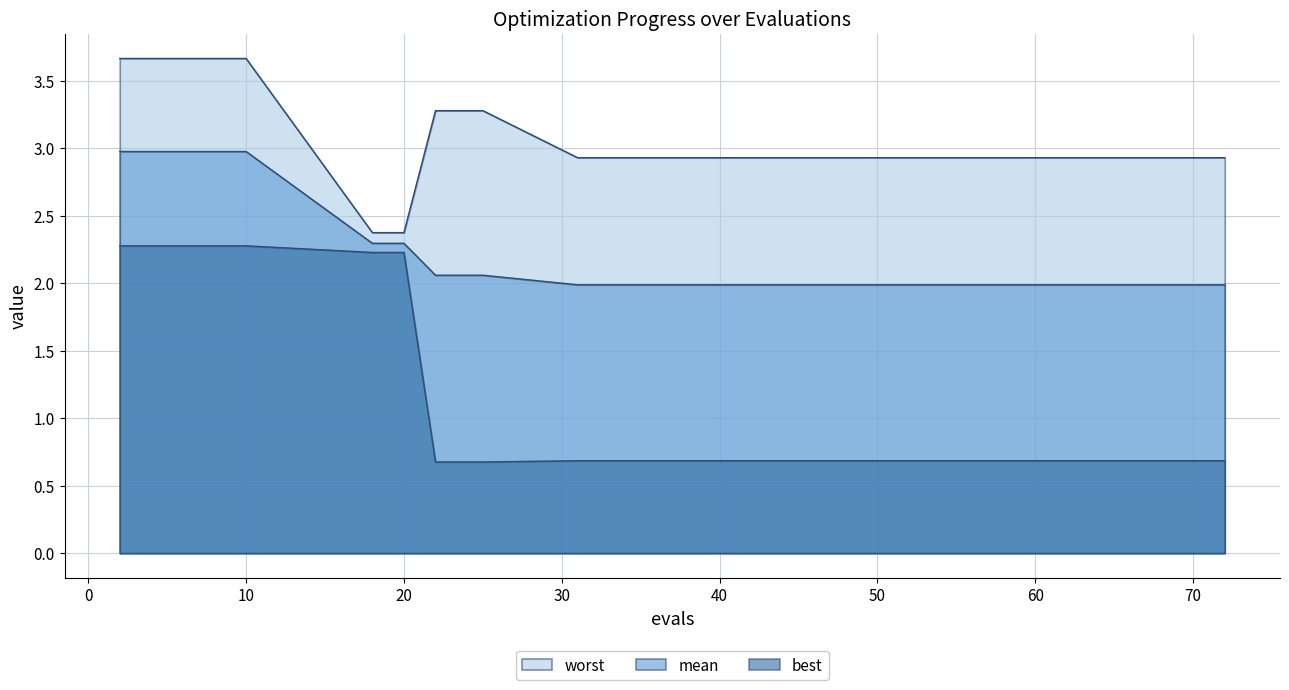

Which has a higher value, 6 or 50?

6